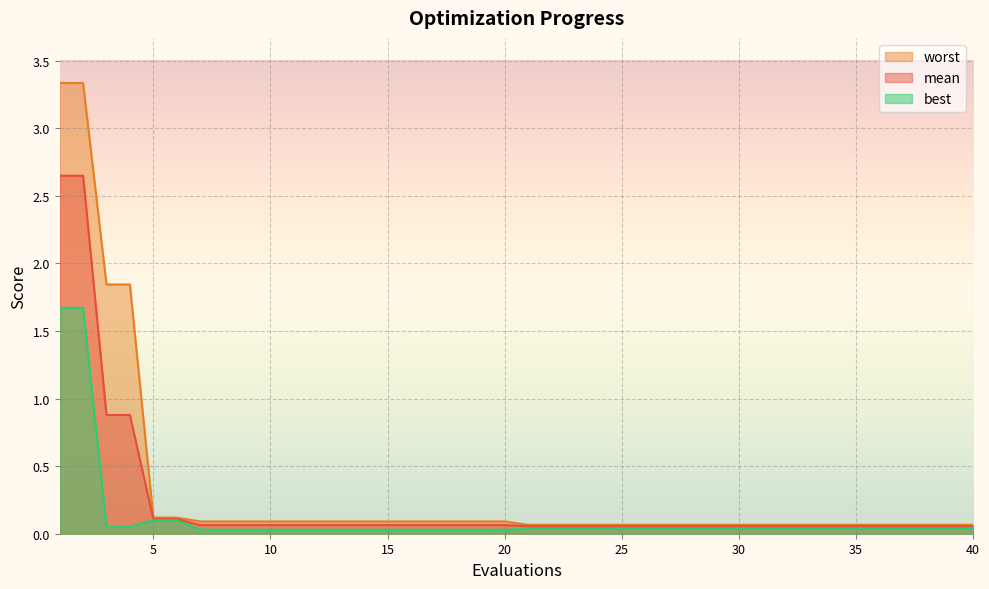

What is the value of the best point at the 5th from the left?

0.1